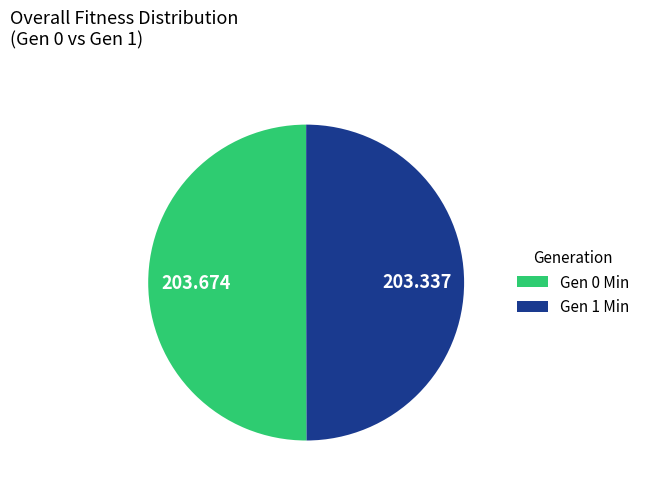

How many slices are in this pie chart?

2